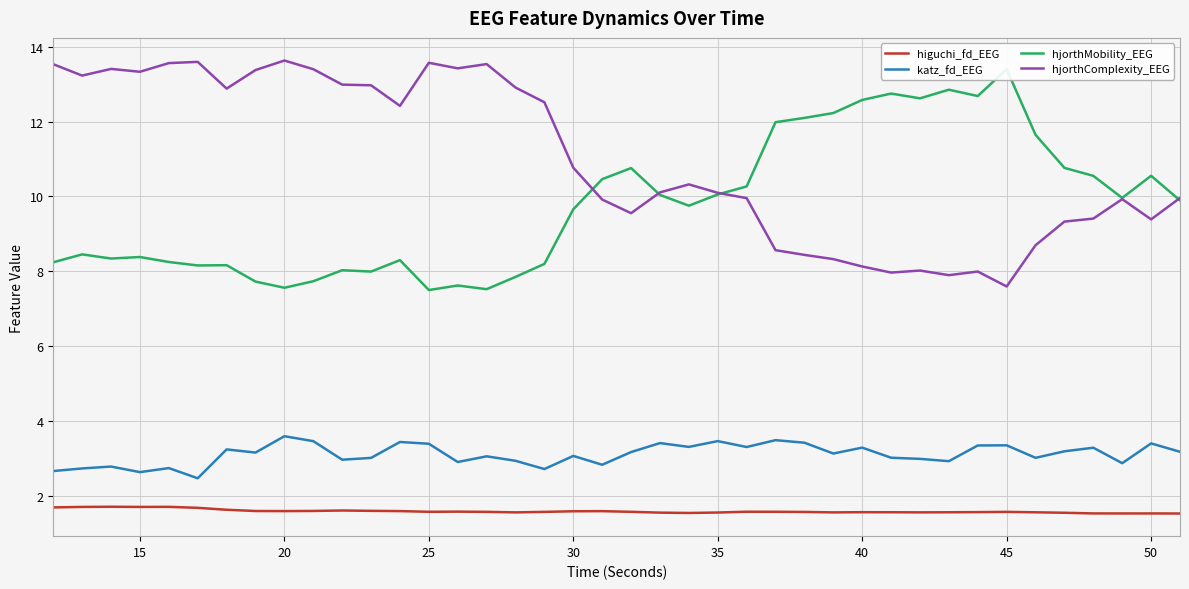

The value of katz_fd_EEG at 40 is 3.3. True or false?

True